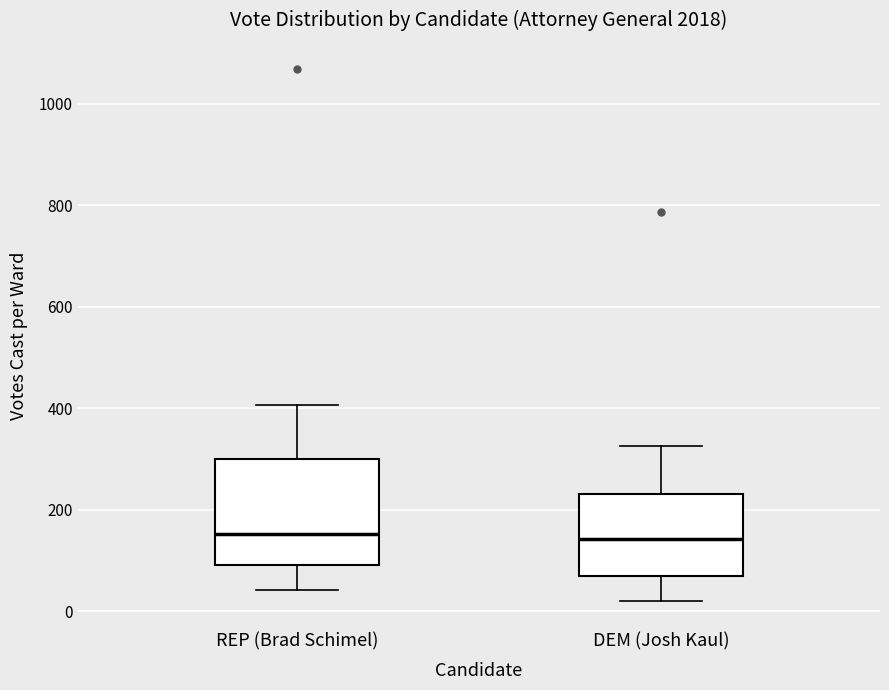

Which box is the tallest, from its lower edge to its upper edge?

REP (Brad Schimel)